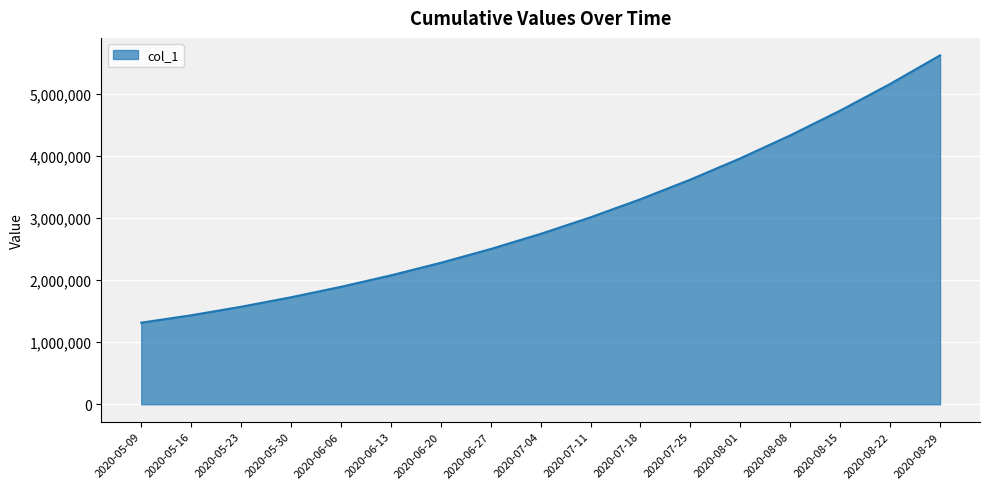

Between 2020-05-30 and 2020-08-22, which is larger?

2020-08-22